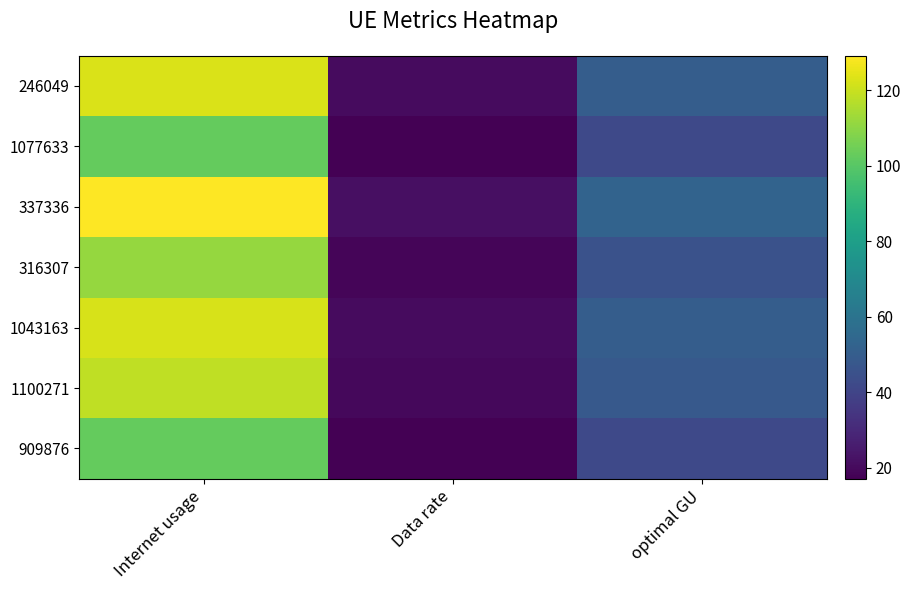

How many data points does each series have?

3